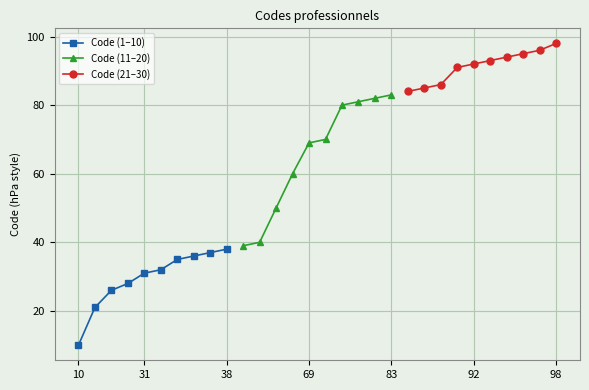

How many values in the Code (1–10) series are below 32?

5